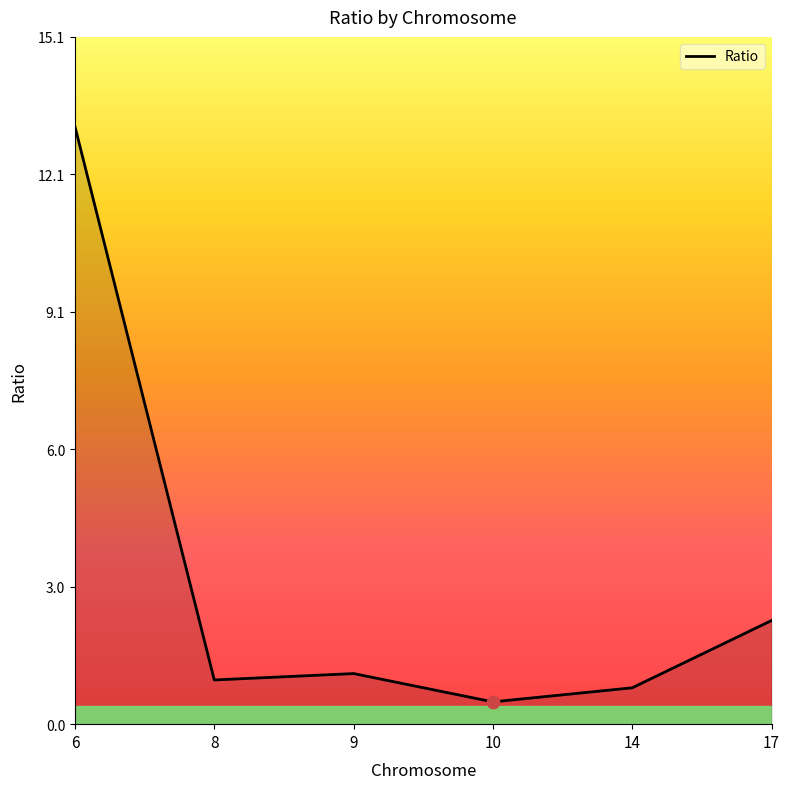

Approximately how many times larger is the value at 8 compared to 9?

0.9